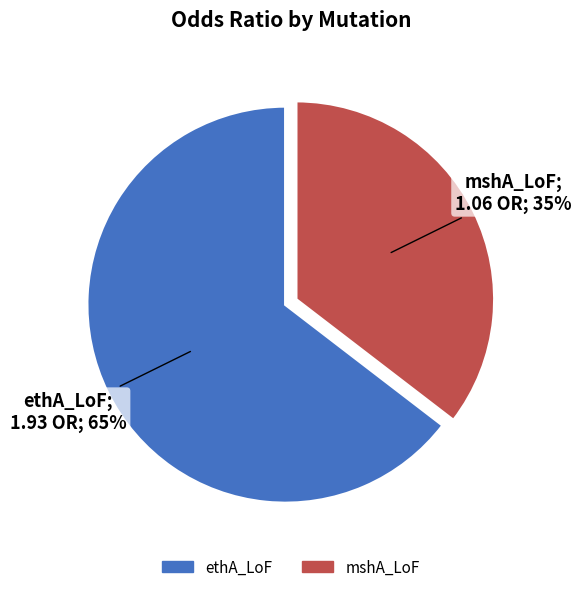

To the nearest percent, what percentage of the pie is ethA_LoF?

65%